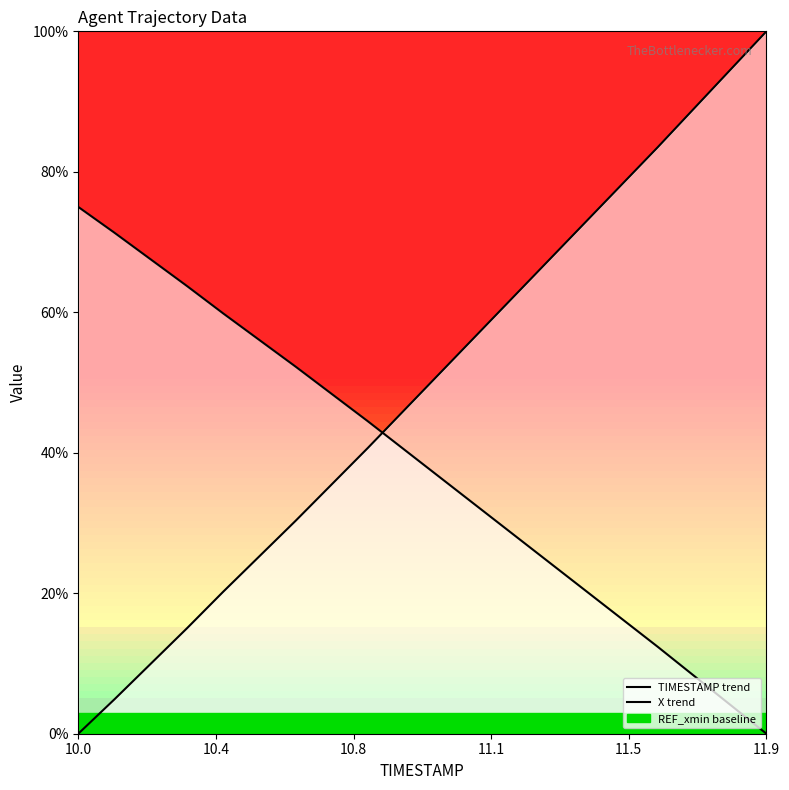

How many data points in X trend are less than 40?

10